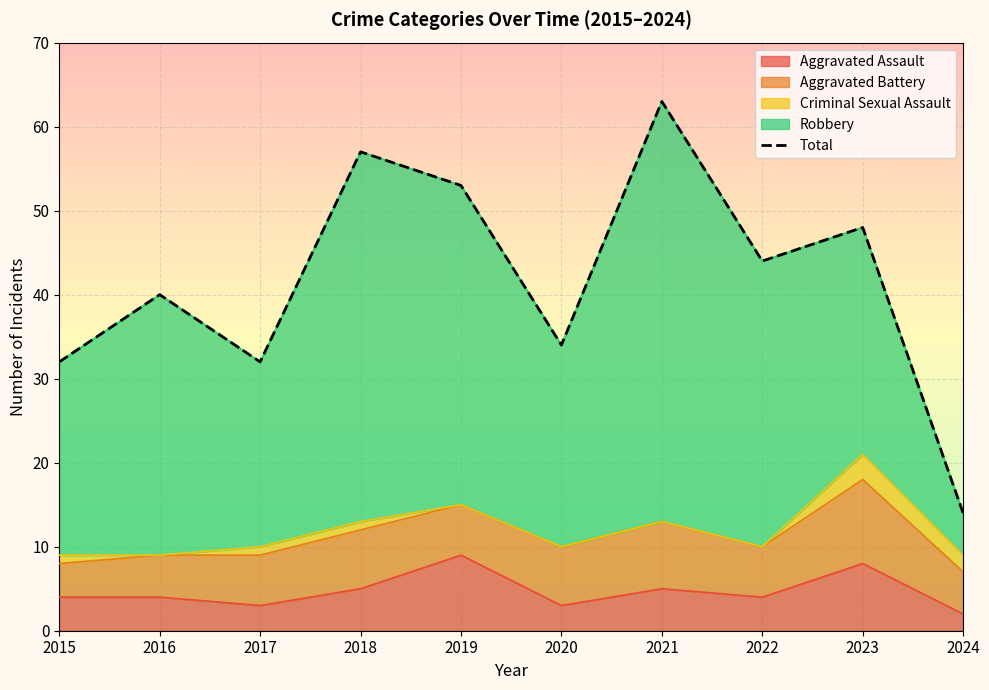

Count the number of values greater than 44.

4